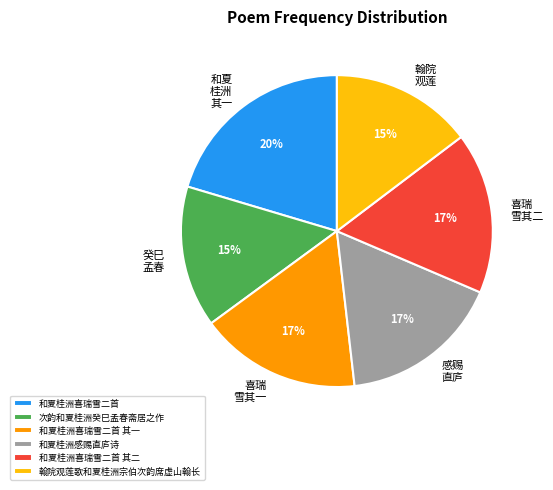

Do 和夏桂洲喜瑞雪二首 其二 and 和夏桂洲喜瑞雪二首 together represent more than half of the pie?

No